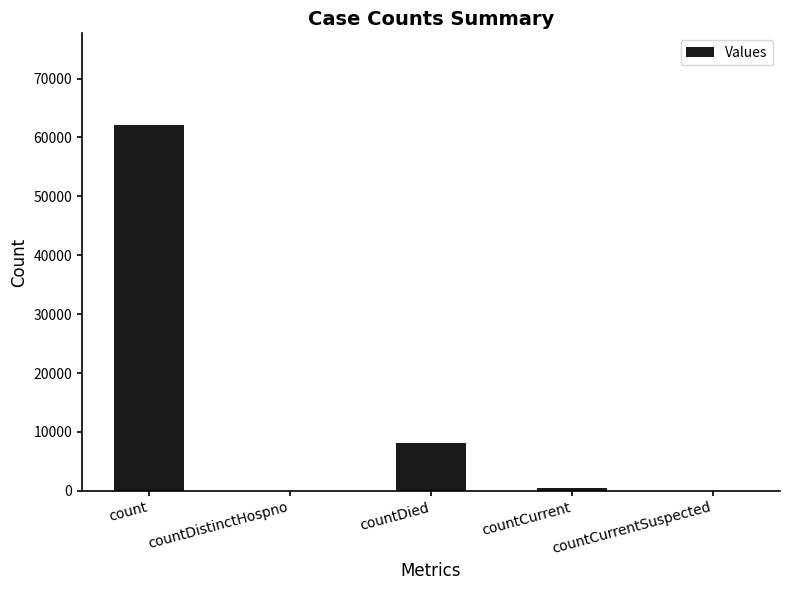

Where does the data first go above 433?

count